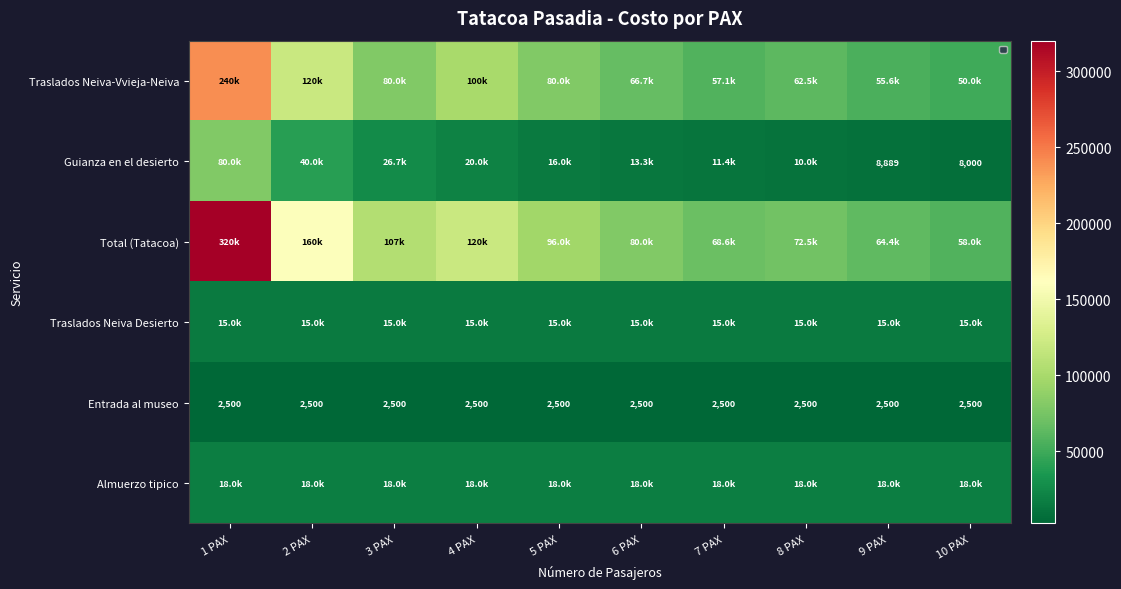

Is the value of Guianza en el desierto at 7 PAX greater than the value of Almuerzo tipico at 8 PAX?

No